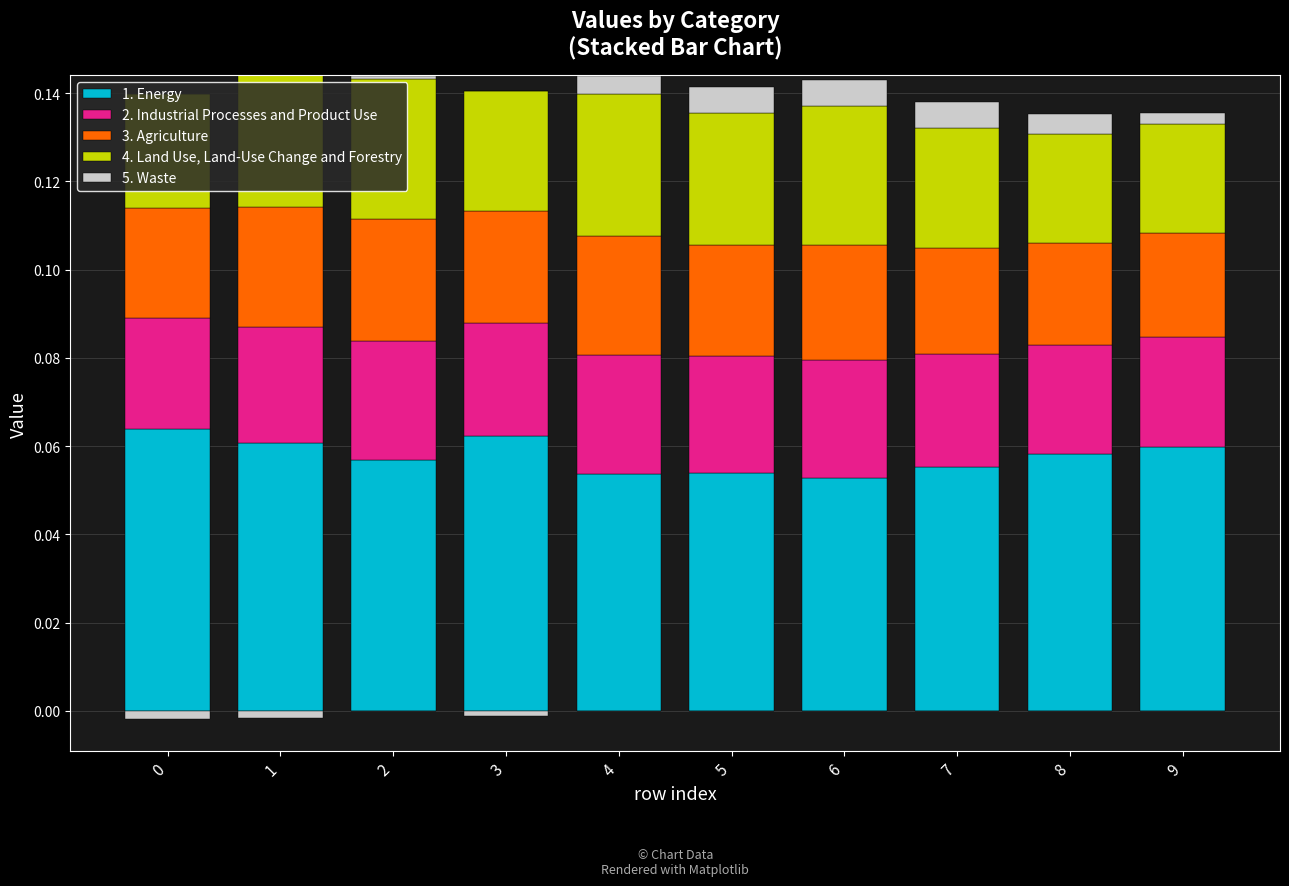

At which label does 3. Agriculture reach its peak?

2